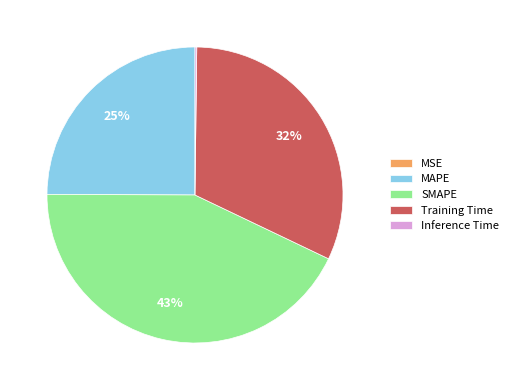

Approximately how many times larger is the value at SMAPE compared to Training Time?

1.3